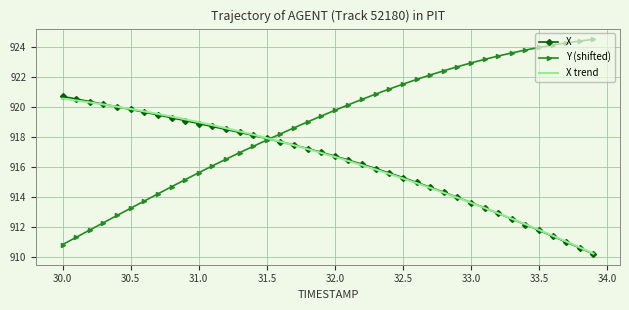

Which series has the largest total across all categories?

Y (shifted)